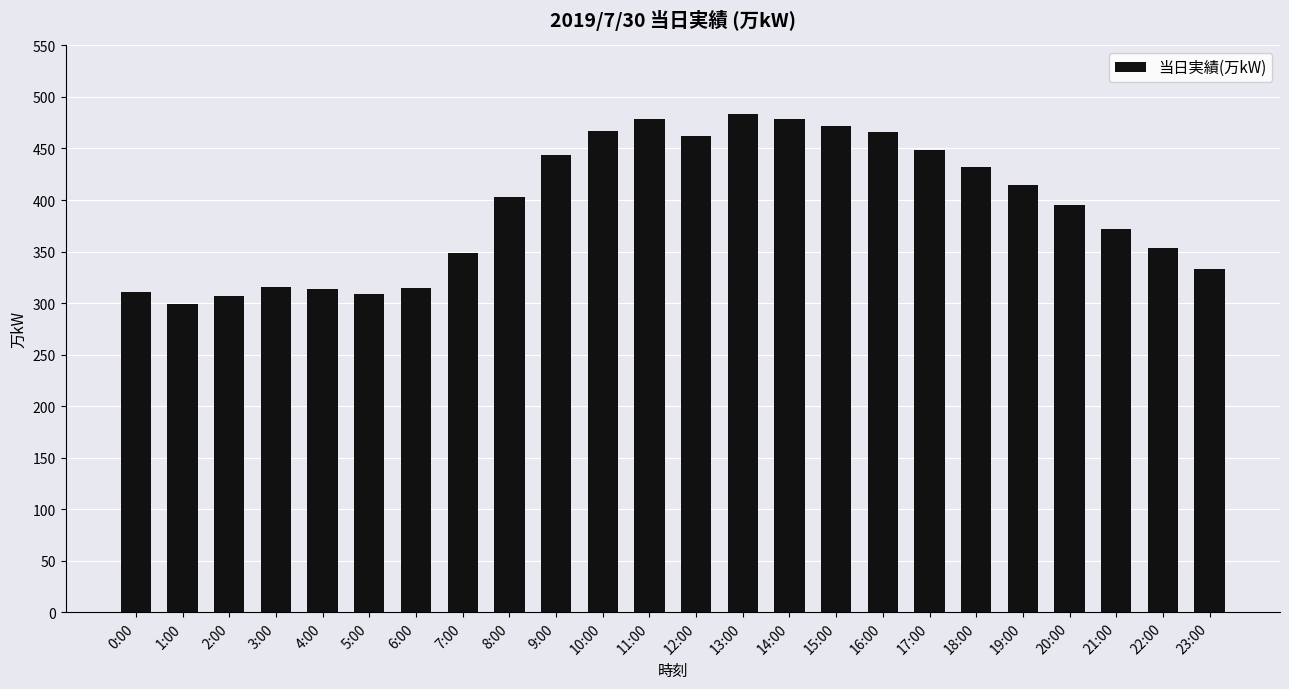

What is the label of the 23rd bar from the right?

1:00